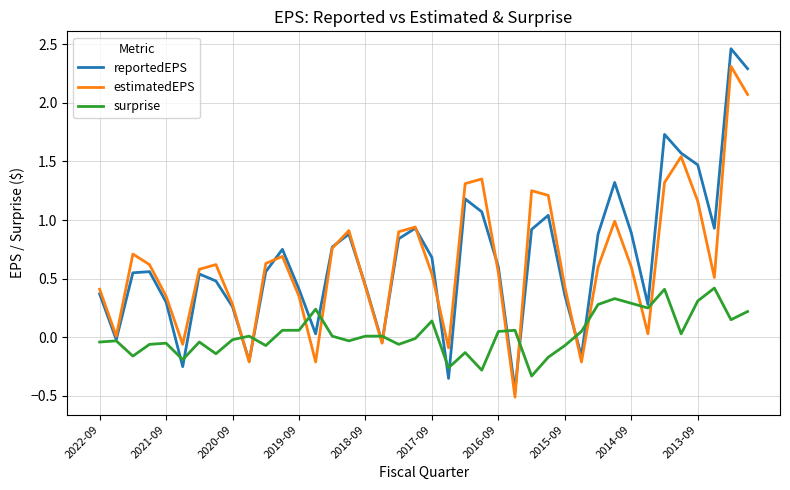

What is the difference between the maximum and minimum values in the reportedEPS series?

2.9